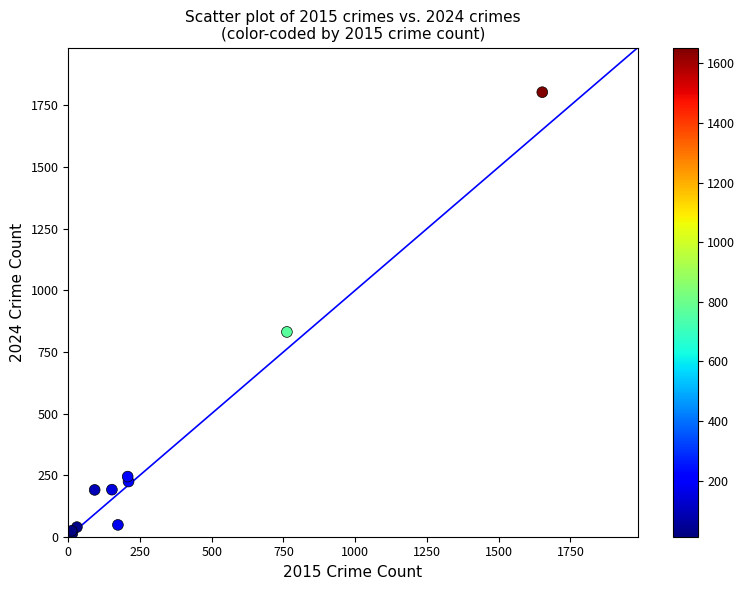

What Y value in the scatter plot is closest to 908?

831